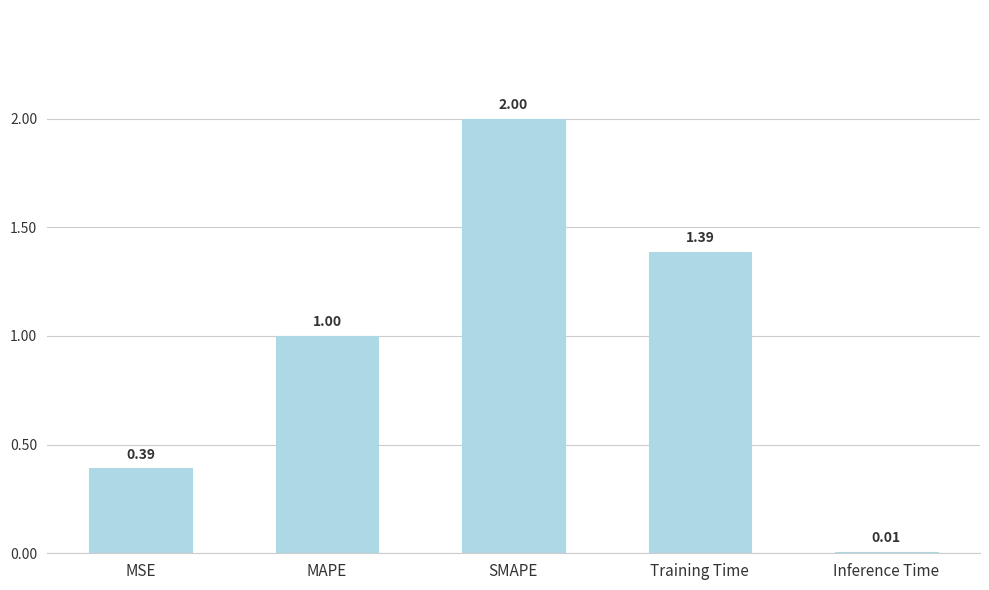

What is the change in value from MAPE to Training Time?

+0.4